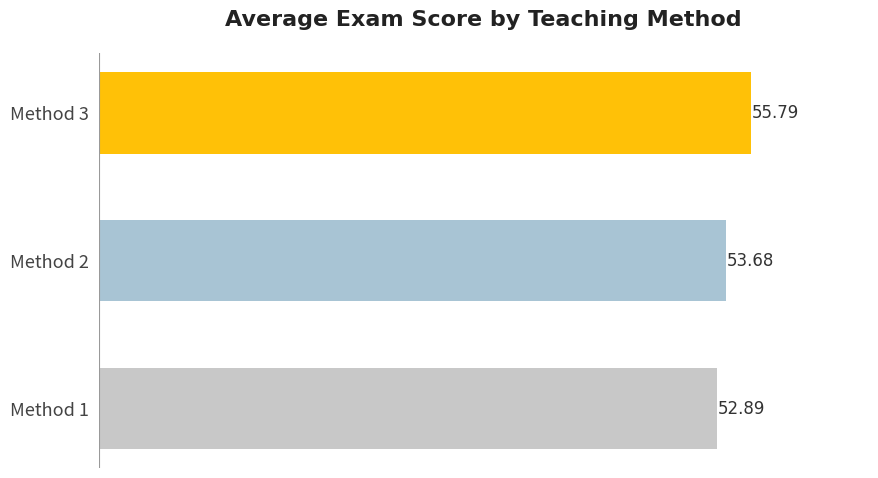

Which has a higher value, Method 3 or Method 2?

Method 3